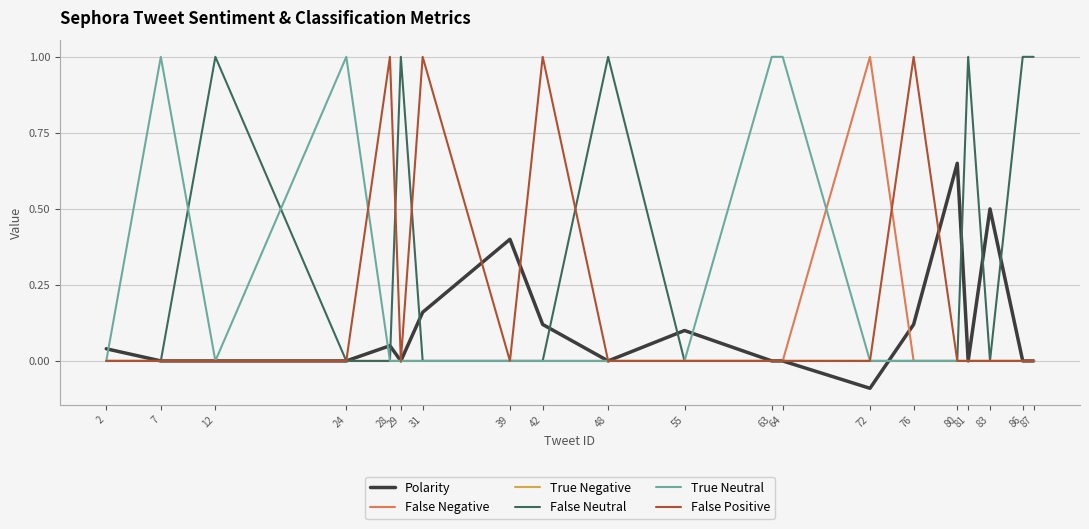

How many False Positive values are between 0 and 1?

20